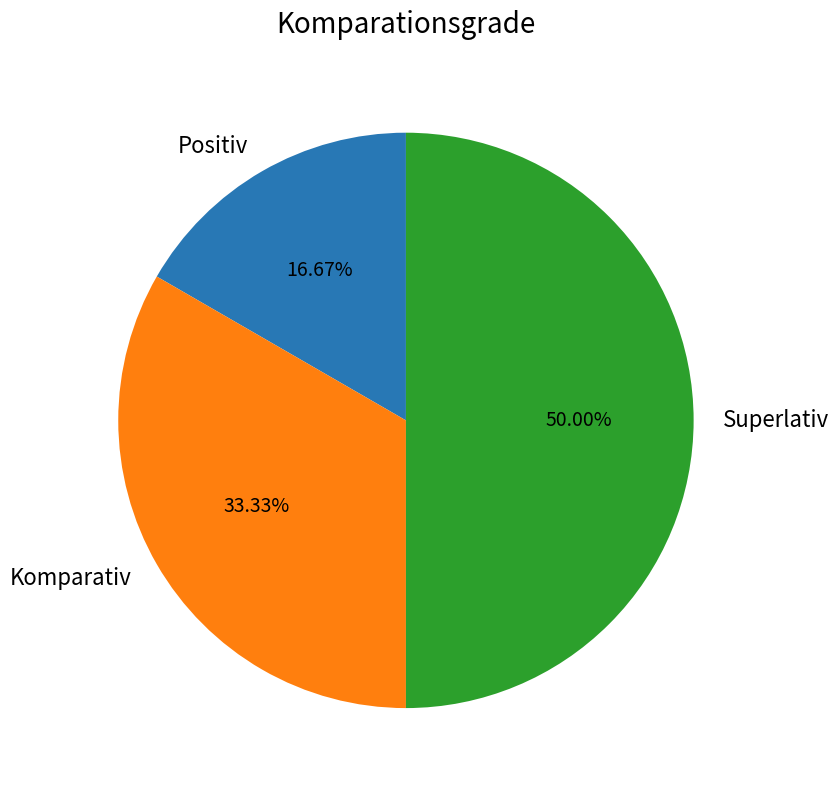

To the nearest percent, what portion does Positiv represent?

17%